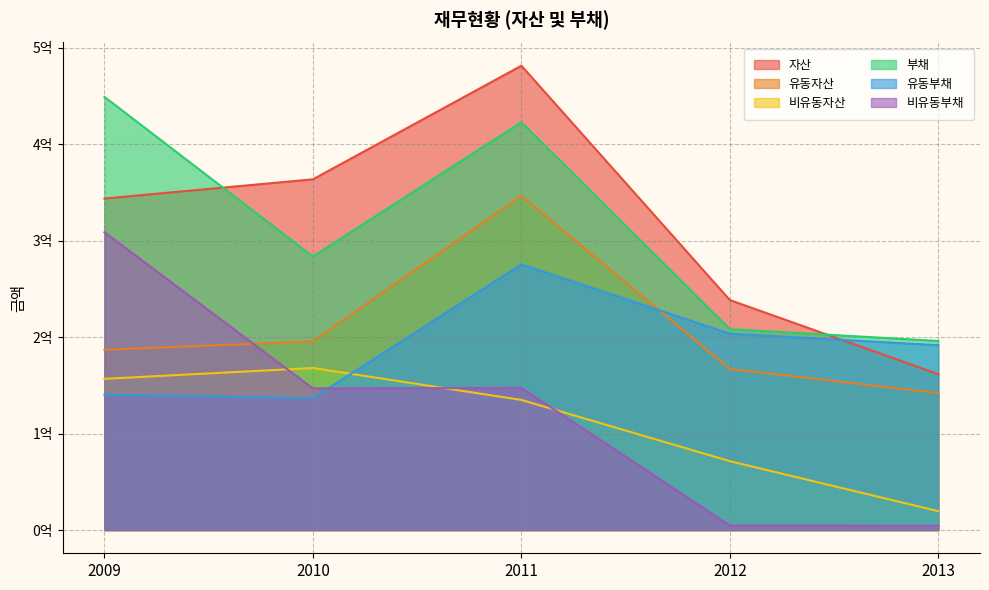

What is the total value across all series at 2010?

1294608498